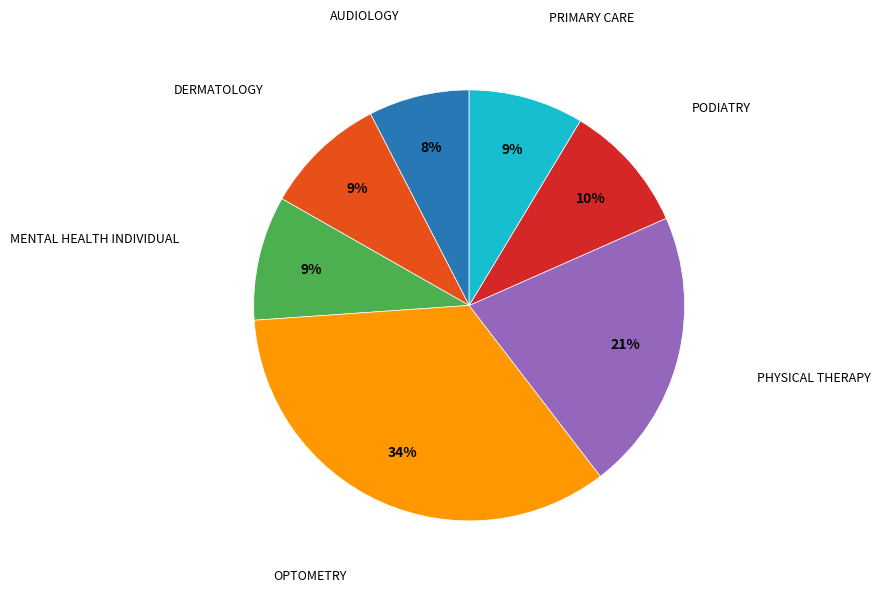

Is there any slice that represents more than half of the pie?

No